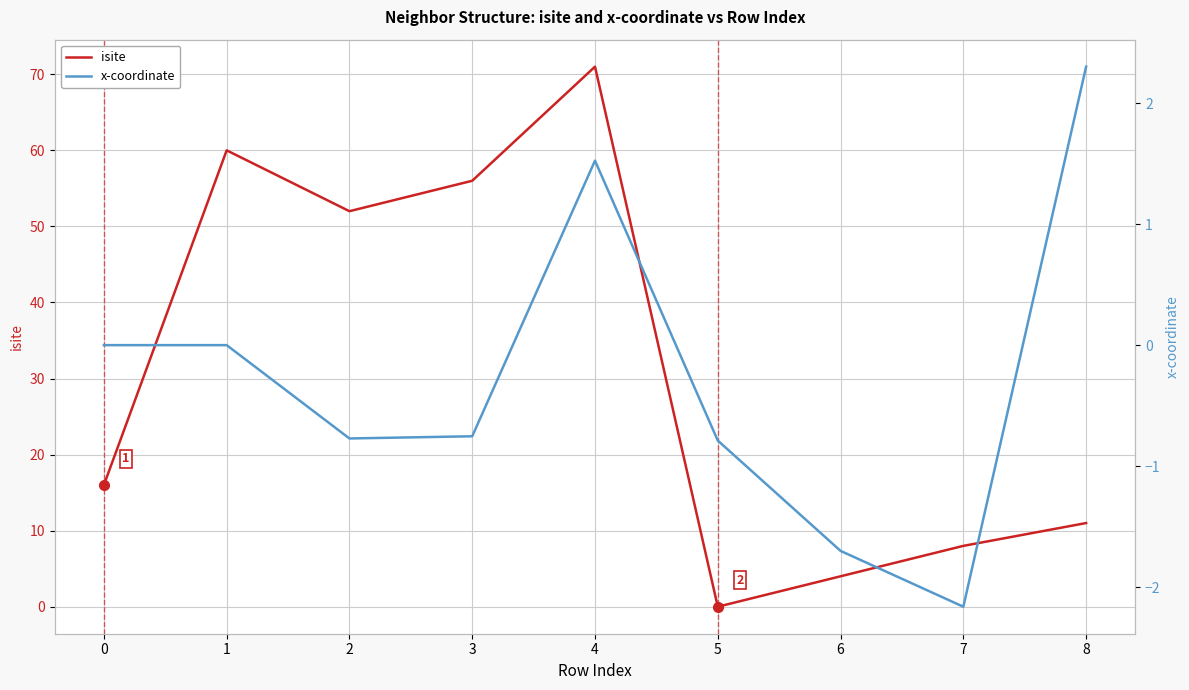

Between 0 and 4, which series saw the biggest shift?

isite